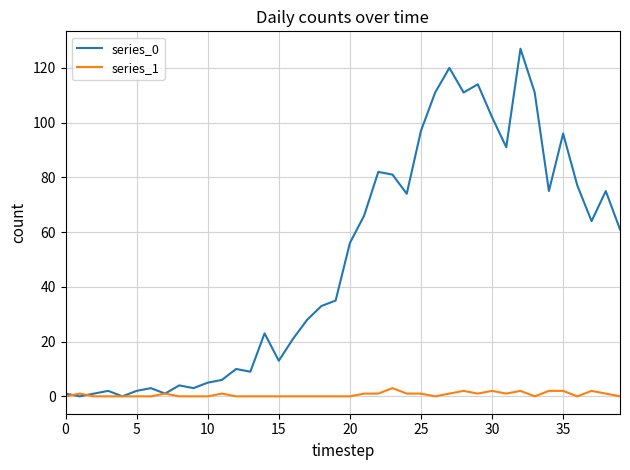

Rank the series by their maximum value, from lowest to highest.

series_1, series_0